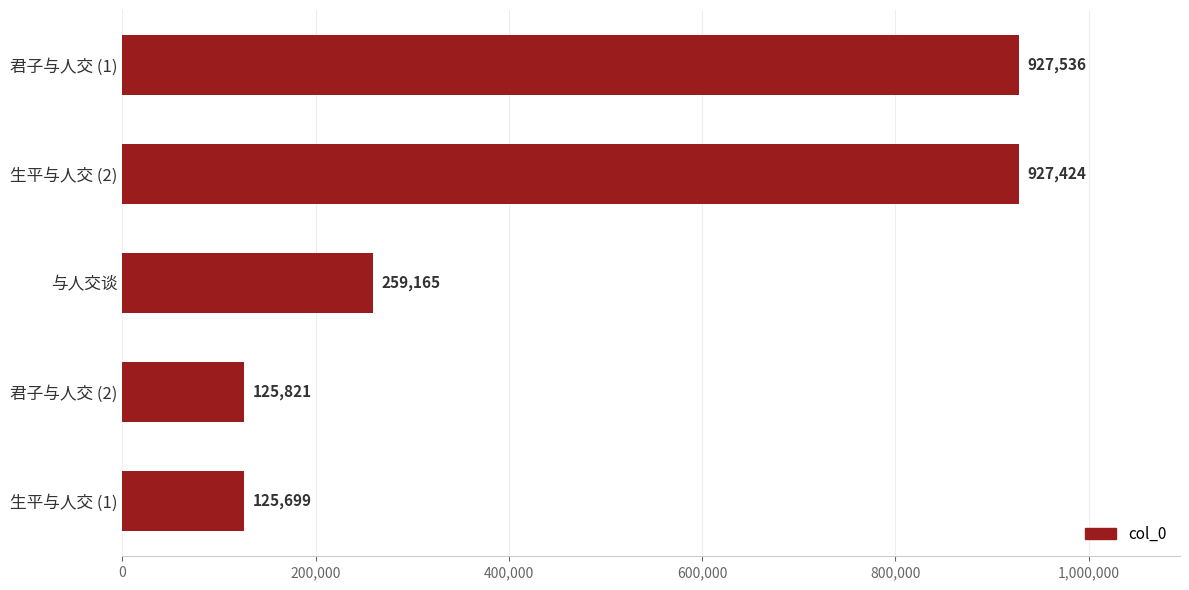

Reading bottom to top, what are all the values shown in this chart?

生平与人交 (1)=125699	君子与人交 (2)=125821	与人交谈=259165	生平与人交 (2)=927424	君子与人交 (1)=927536